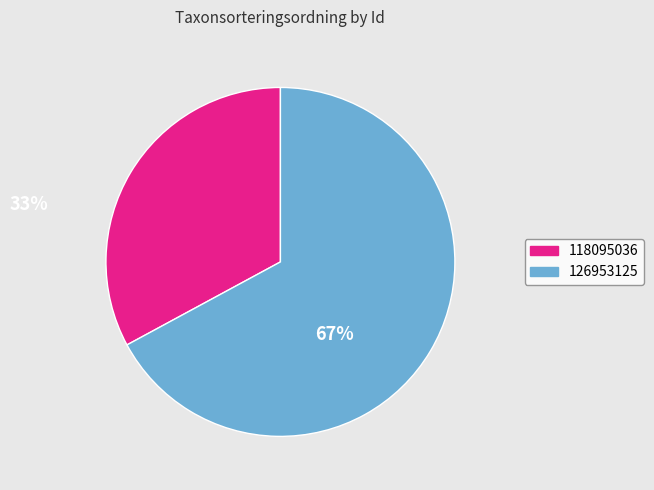

Which slice is the largest?

126953125